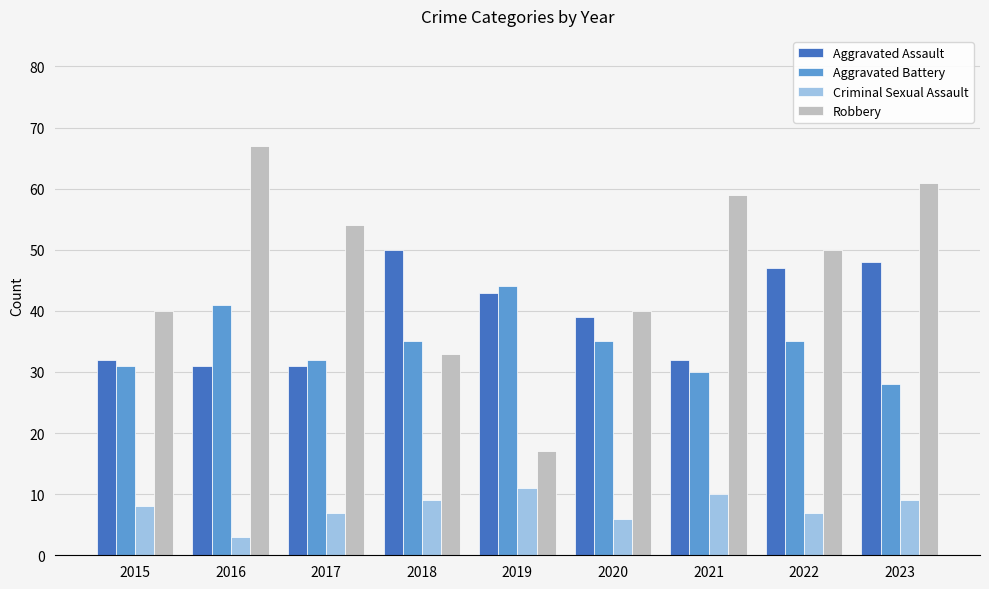

List the series in order of their peak value, highest first.

Robbery, Aggravated Assault, Aggravated Battery, Criminal Sexual Assault